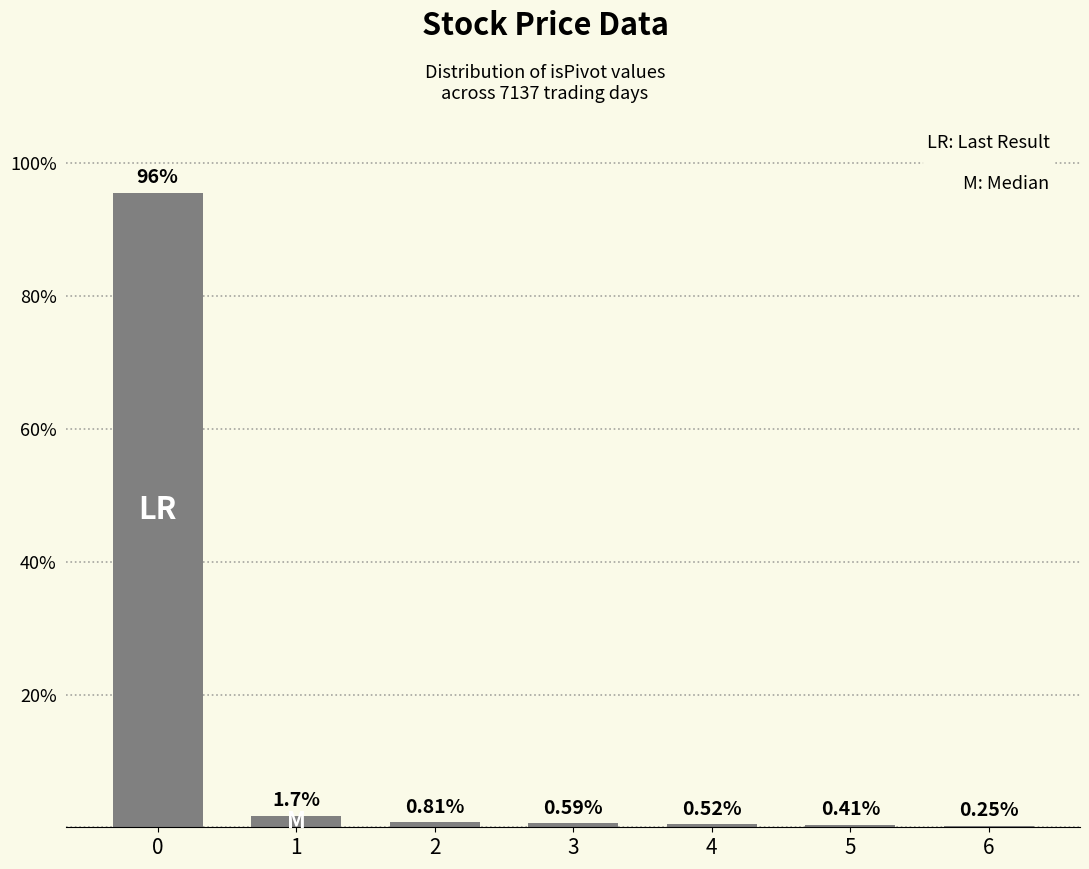

What is the sum of all values?

99.9